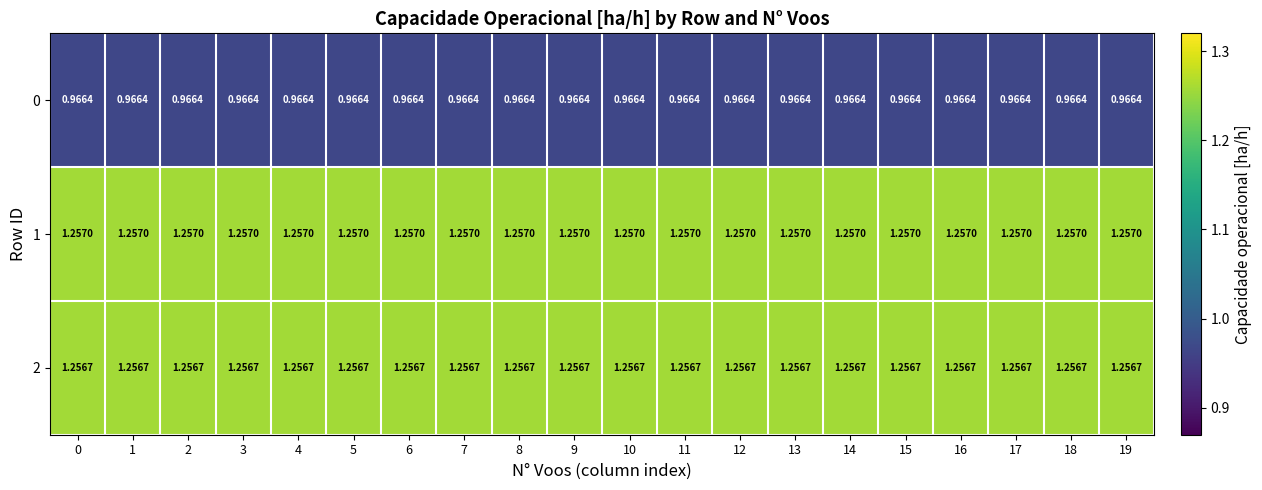

Is the value of 1 at 11 greater than the value of 2 at 13?

Yes